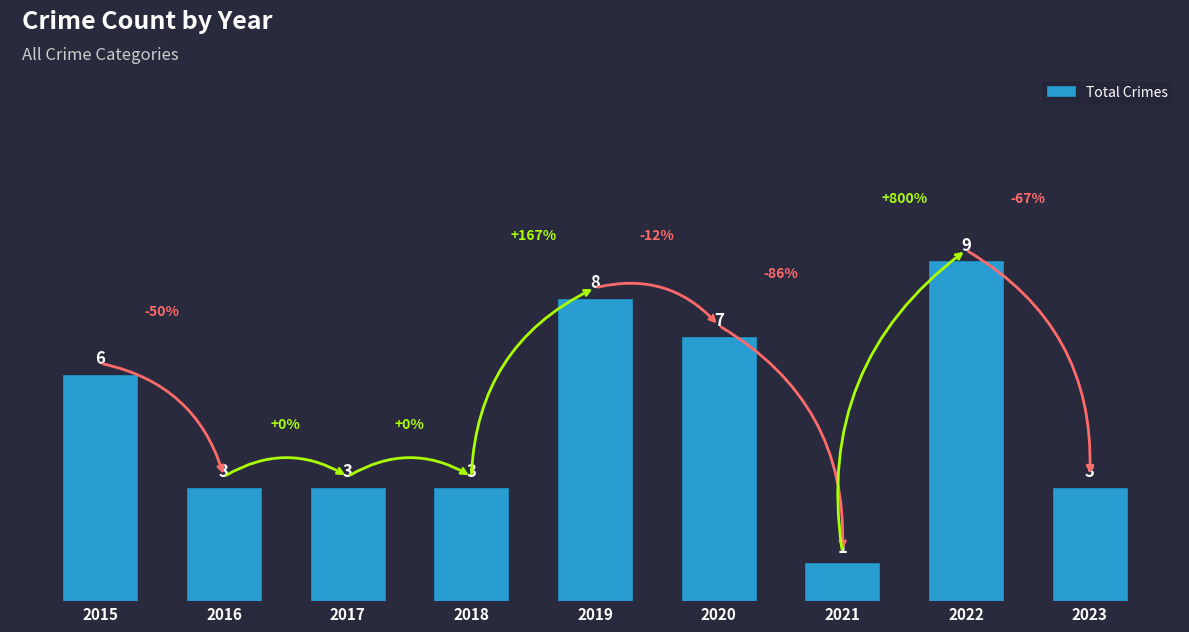

How many bars are there in total?

9